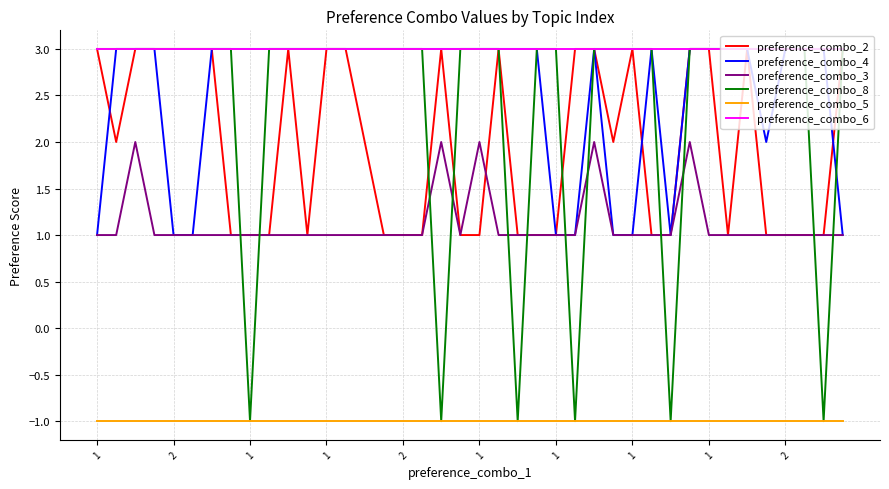

True or false: preference_combo_5 and preference_combo_2 intersect in this chart.

False